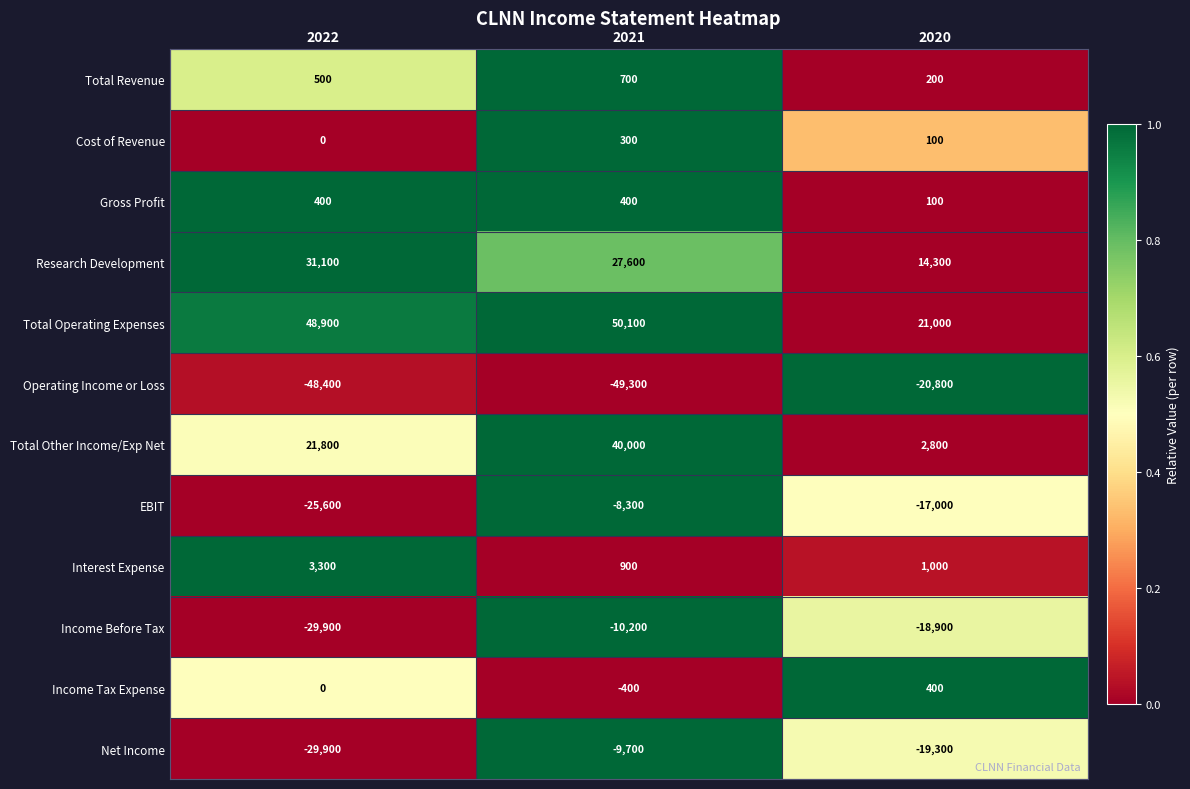

Between 2021 and 2020, which series saw the biggest shift?

Total Other Income/Exp Net